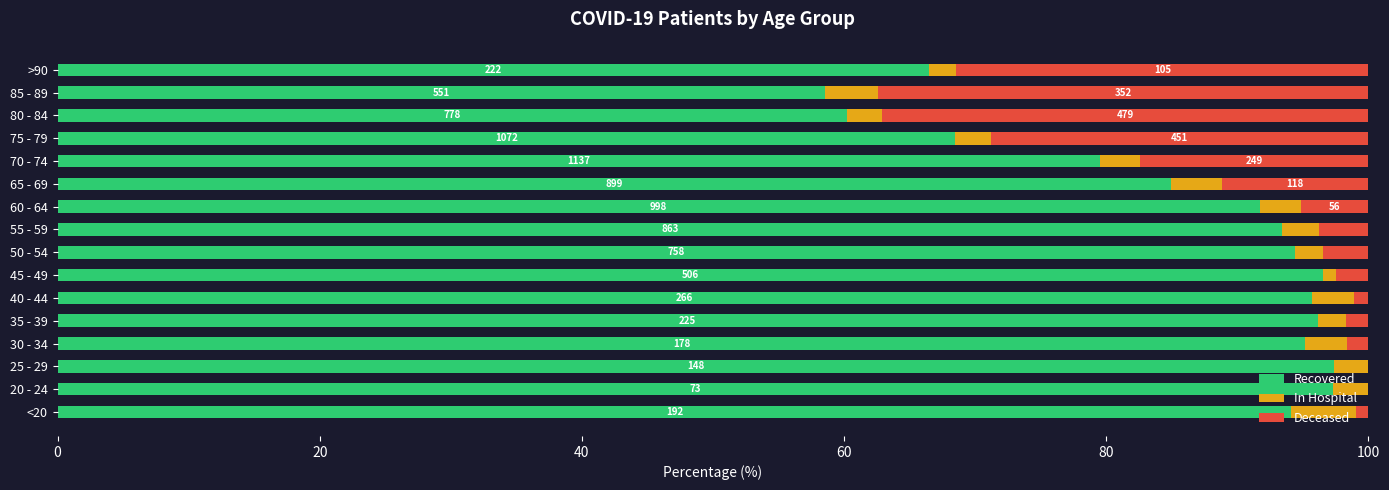

How many series are shown in this chart?

3